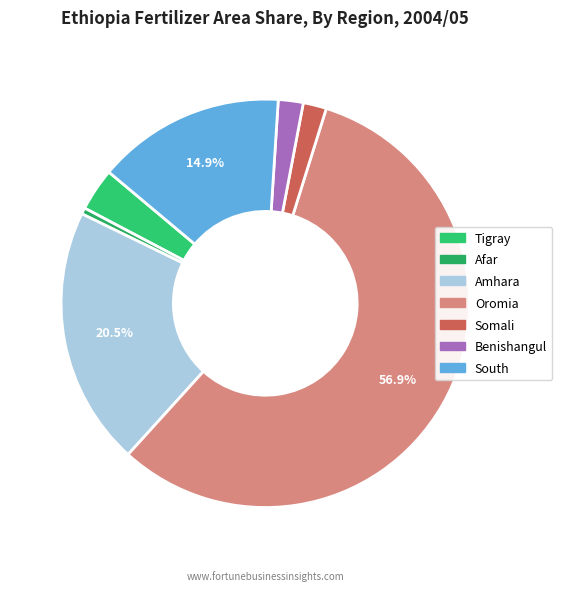

Count the number of slices in the pie.

7